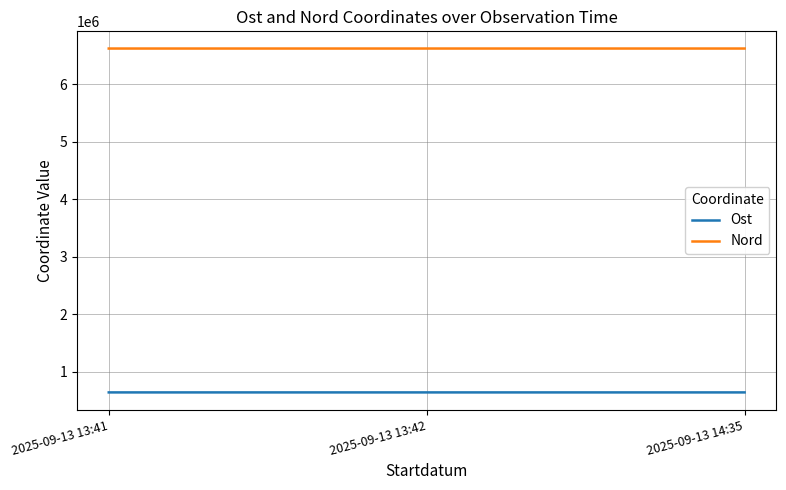

Does the chart have visible grid lines?

Yes